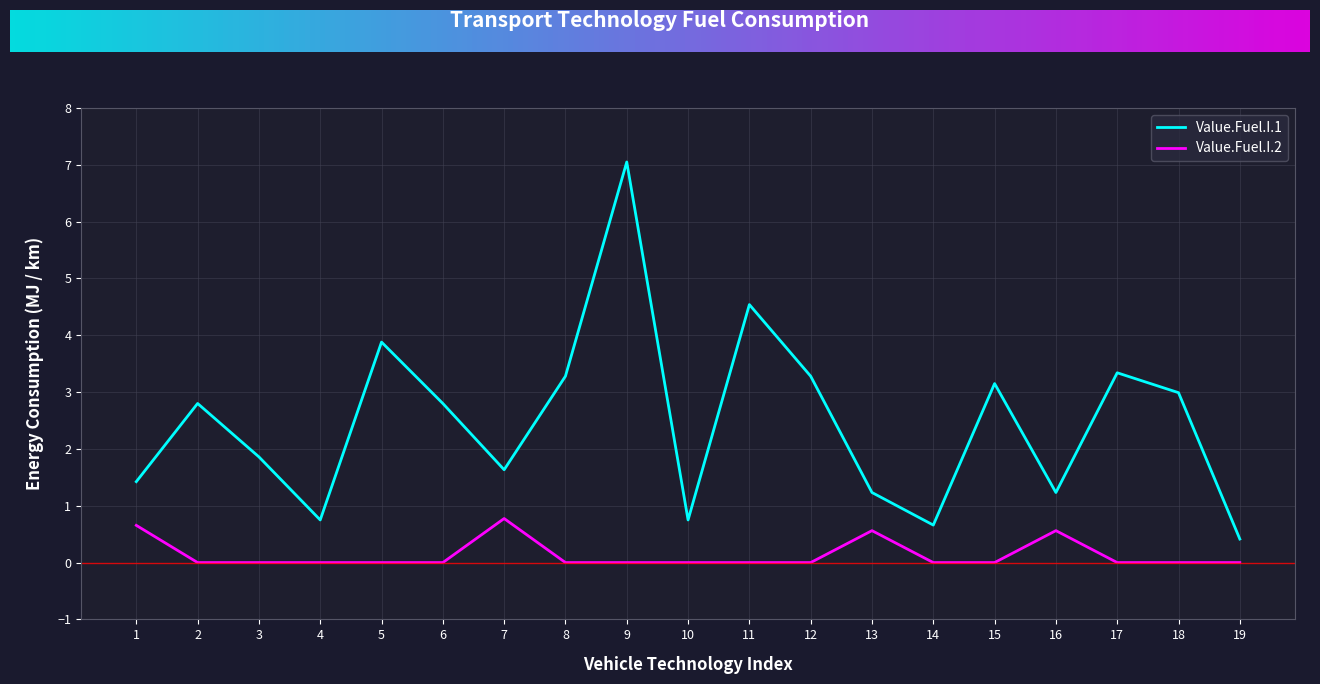

The value of Value.Fuel.I.2 at 2 is 0.0. True or false?

True